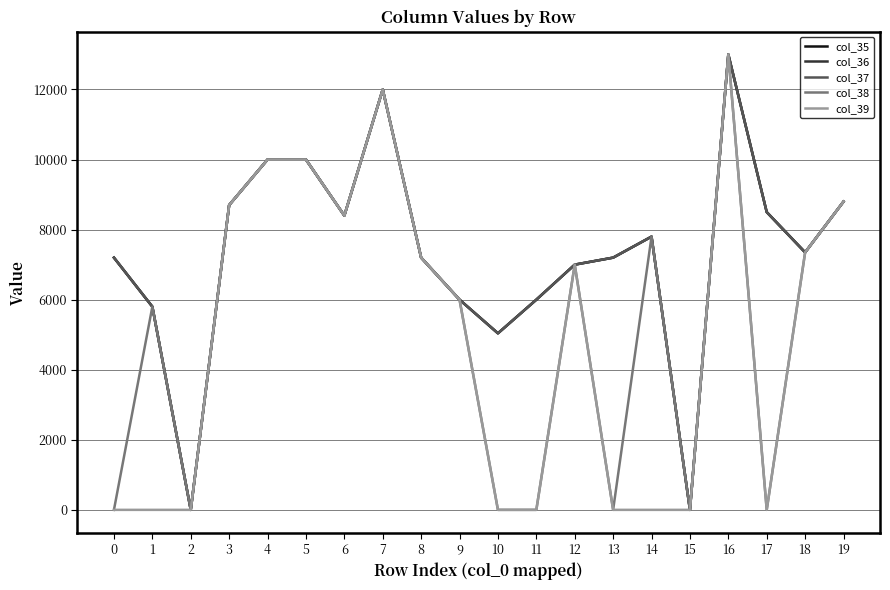

What is the greatest value displayed?

13000